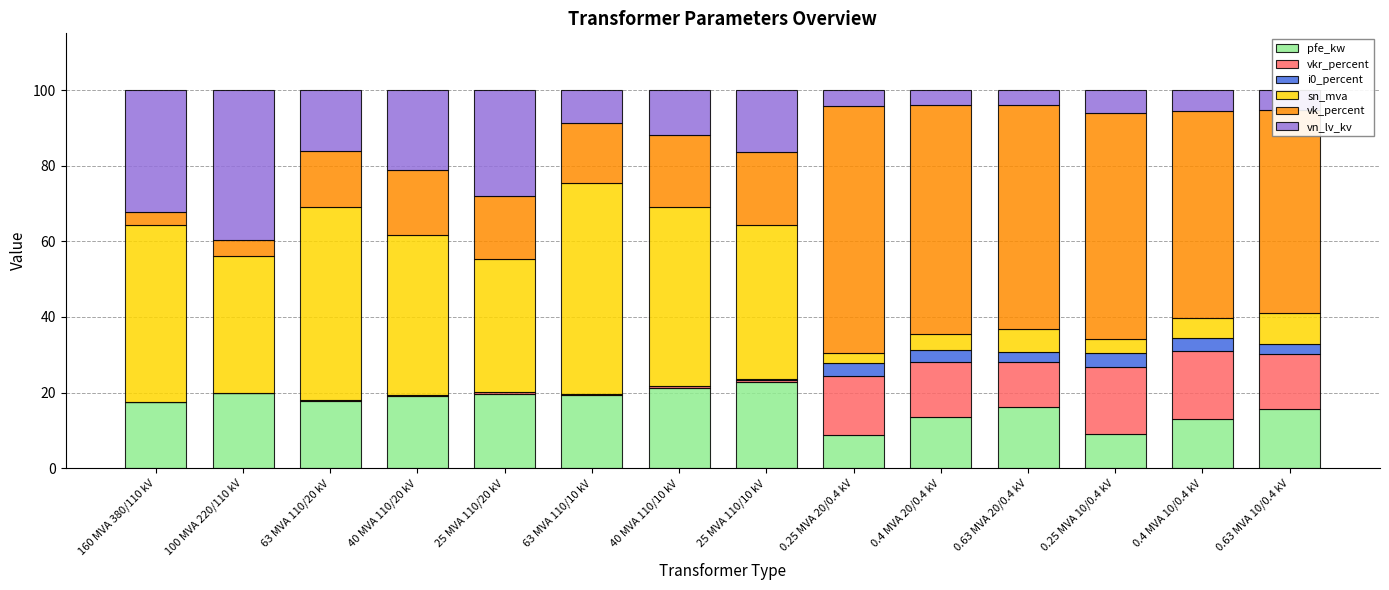

The value of pfe_kw at 0.63 MVA 20/0.4 kV is 22.7. True or false?

False